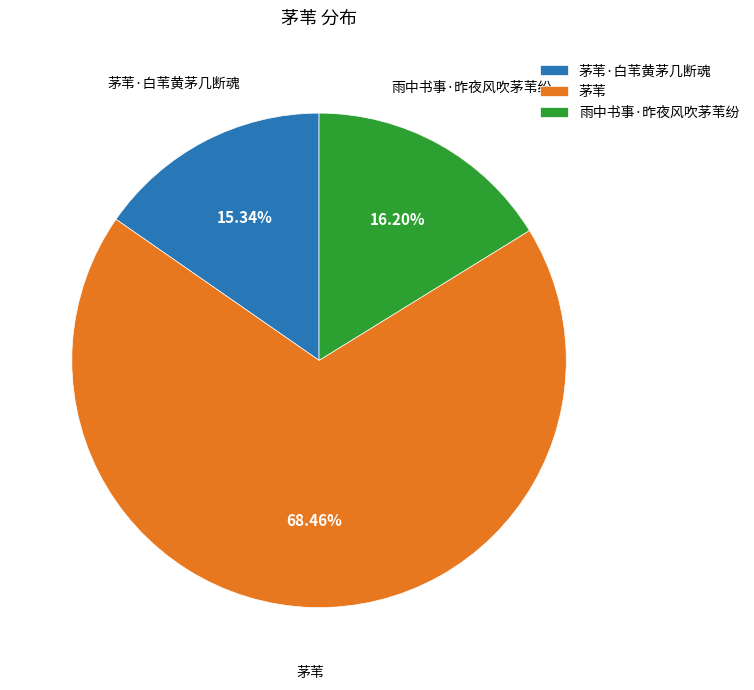

Which has a higher value, 茅苇·白苇黄茅几断魂 or 雨中书事·昨夜风吹茅苇纷?

雨中书事·昨夜风吹茅苇纷